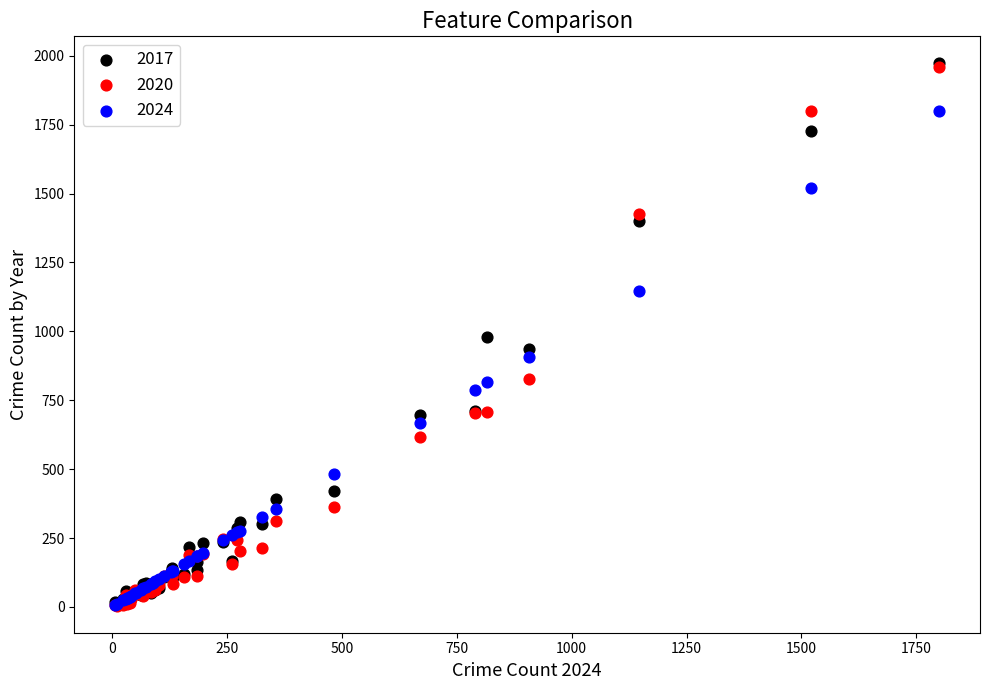

Which series has the largest Y range (max minus min)?

2017